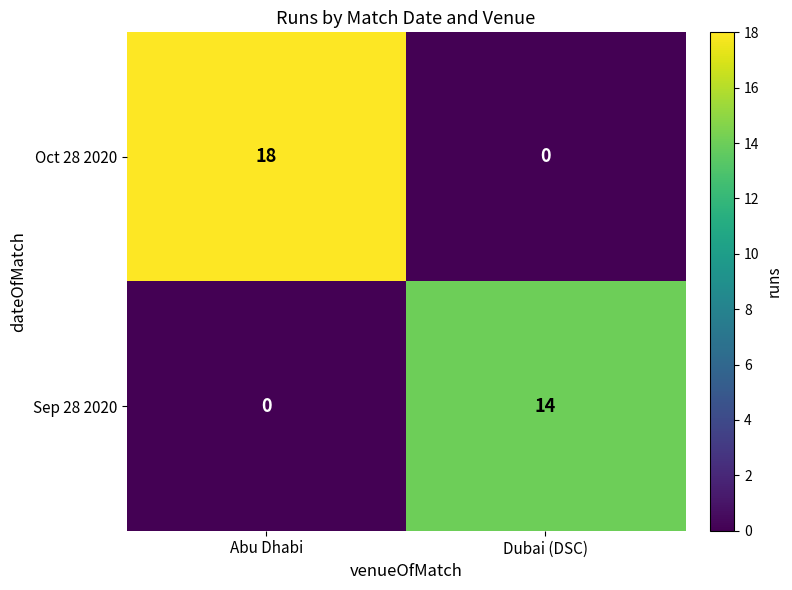

Rank the series at Abu Dhabi from lowest to highest value.

Sep 28 2020, Oct 28 2020